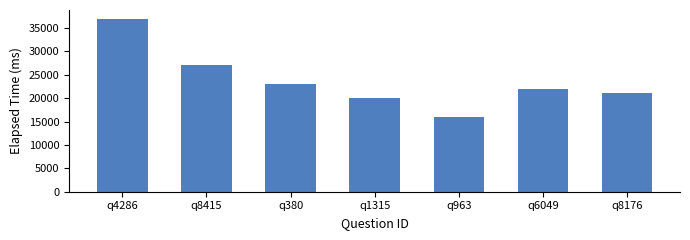

What is the difference between the values at q8176 and q1315?

1000